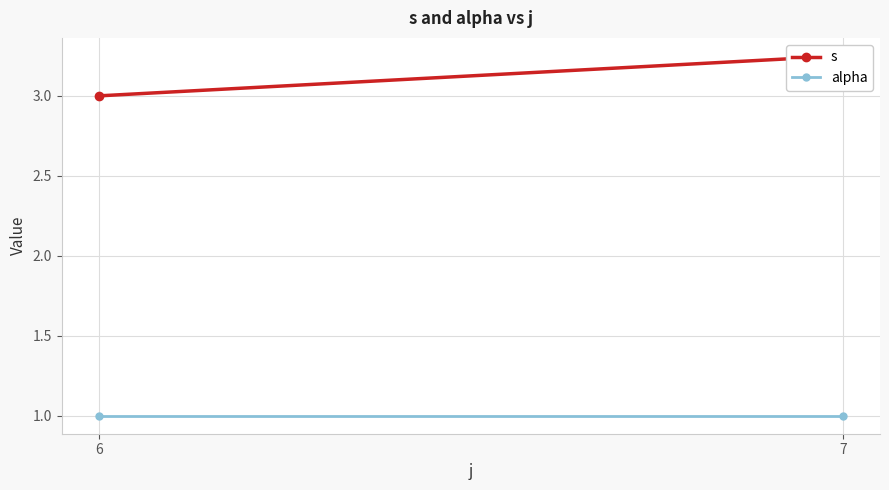

What is the value of the alpha point at the 1st from the left?

1.0